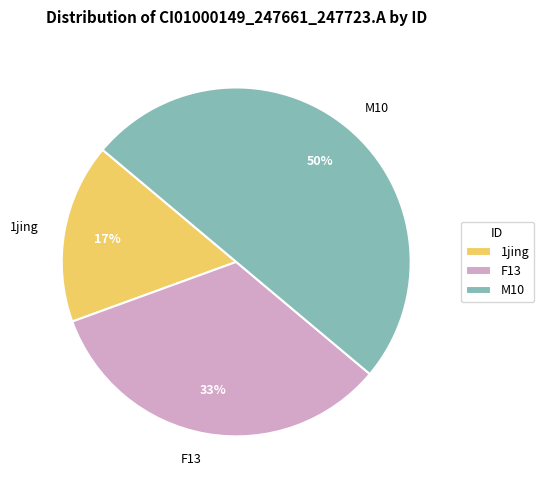

To the nearest percent, what percentage of the pie is M10?

50%